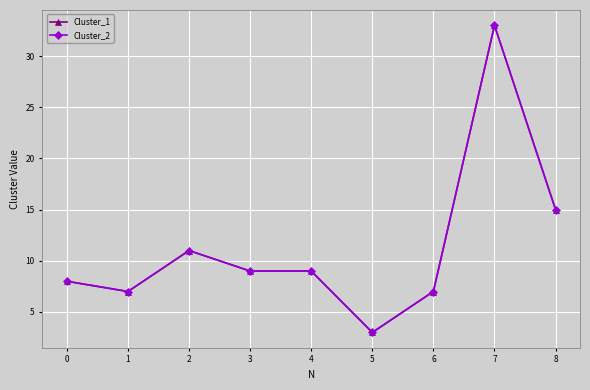

Does the chart have visible grid lines?

Yes